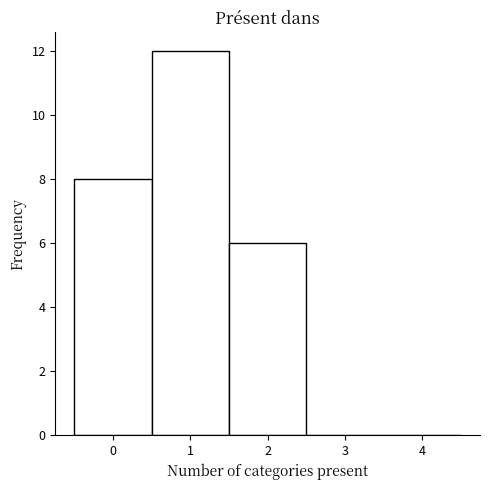

Reading left to right, transcribe this chart: for each bar, give the range it covers on the x-axis and its height. The values are not printed on the chart, so give them approximately, as read against the axis.

-0.5 to 0.5: 8
0.5 to 1.5: 12
1.5 to 2.5: 6
2.5 to 3.5: 0
3.5 to 4.5: 0